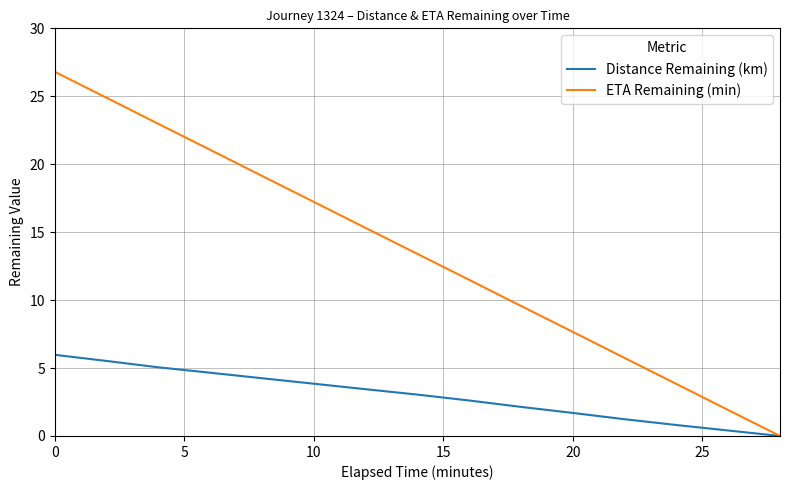

List the series in order of their peak value, highest first.

ETA Remaining (min), Distance Remaining (km)